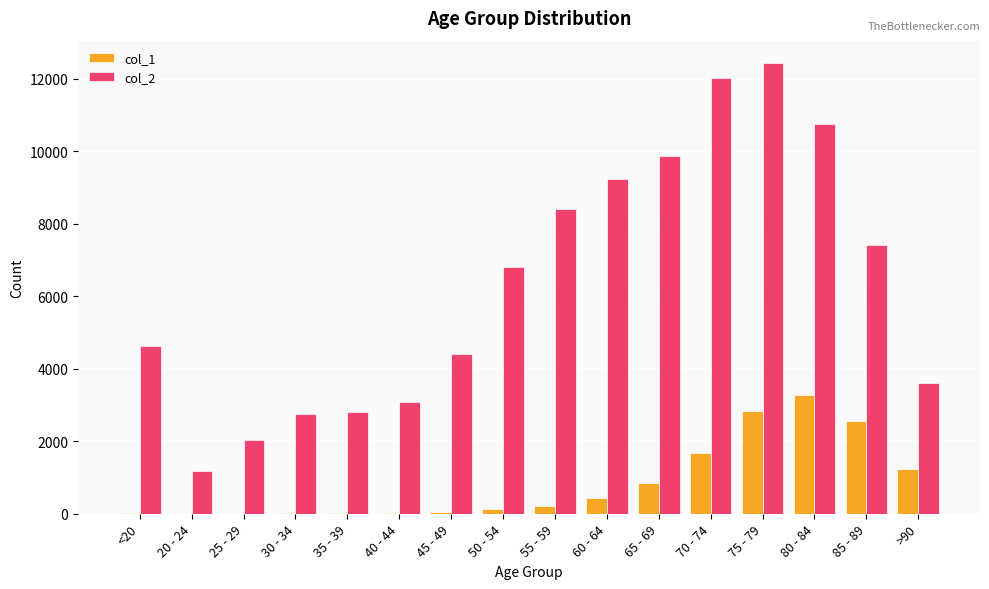

Which category has the highest value across all series?

75 - 79